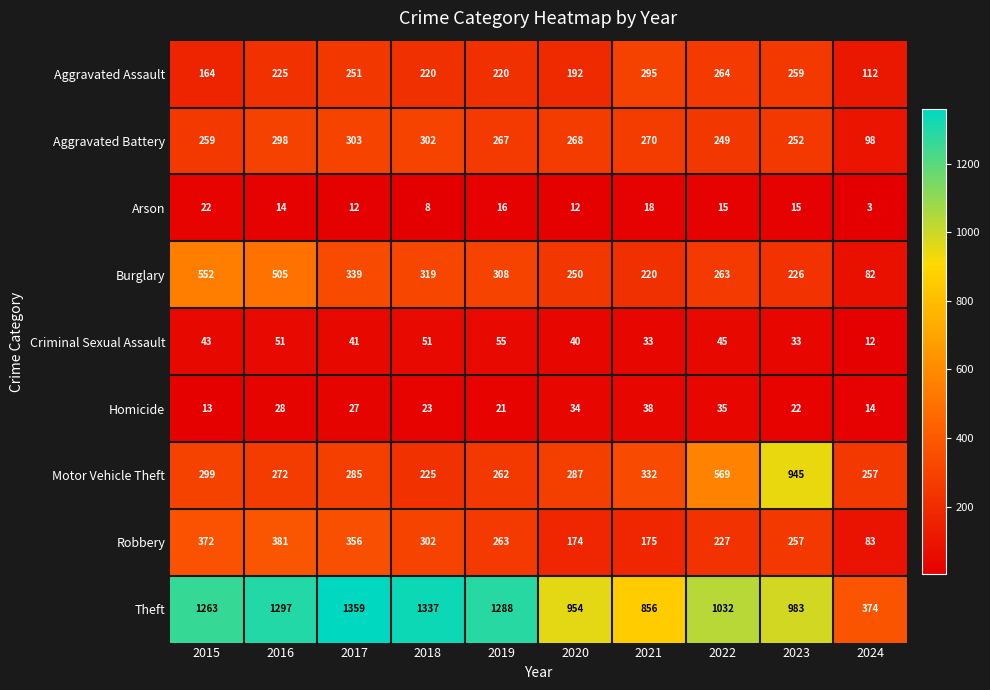

At 2024, list the series in order from smallest to largest.

Arson, Criminal Sexual Assault, Homicide, Burglary, Robbery, Aggravated Battery, Aggravated Assault, Motor Vehicle Theft, Theft